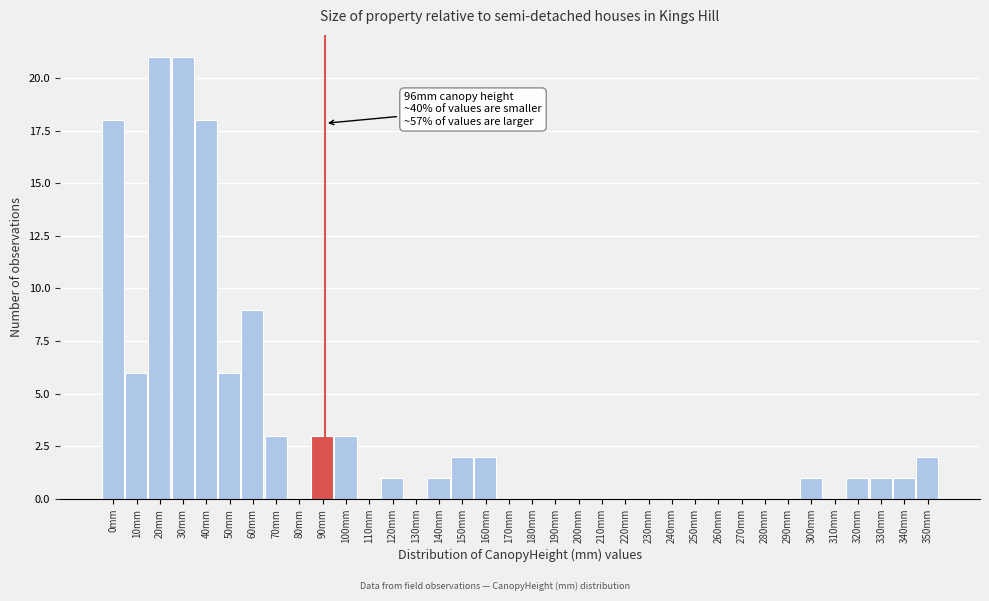

Is it true that the value at 80mm is 11?

False